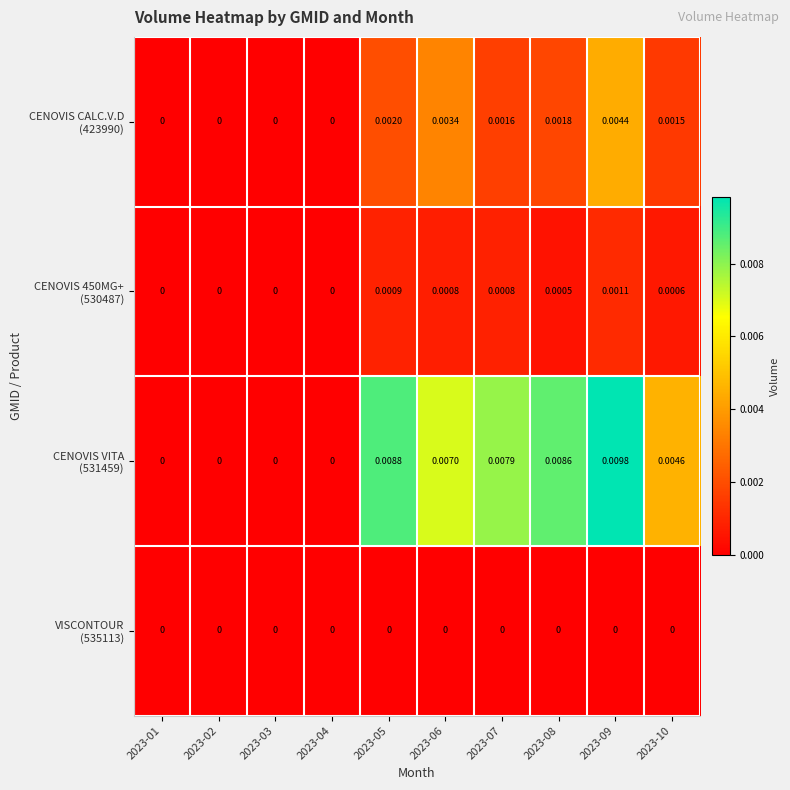

Count the number of categories in the chart.

10